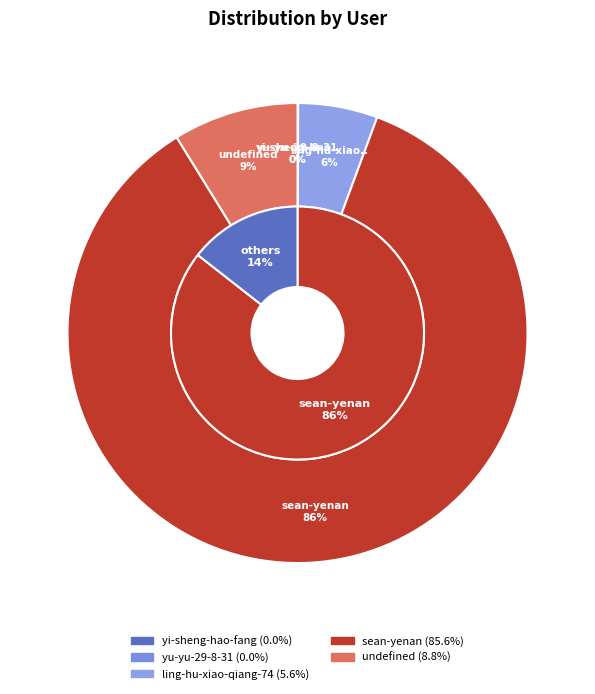

Combined, what portion of the pie is sean-yenan and yi-sheng-hao-fang?

85.6%